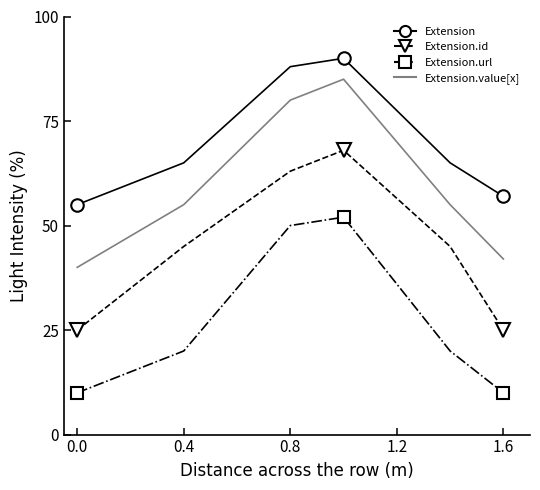

How many values in the Extension series are below 65?

2